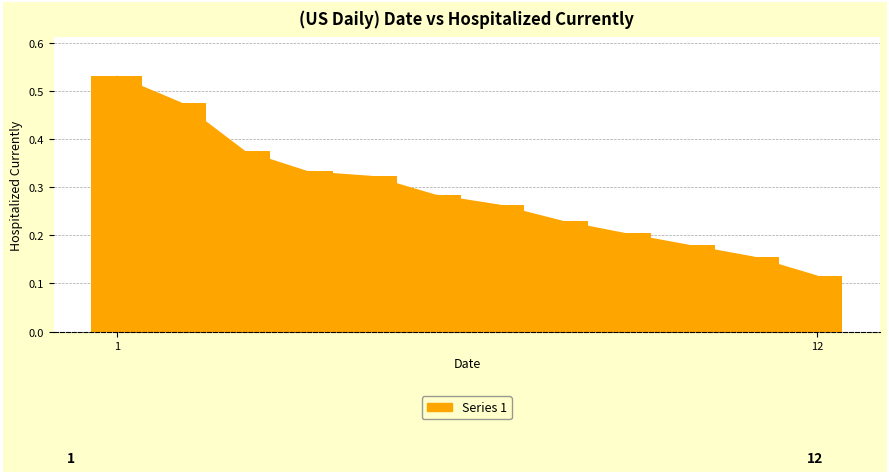

How many values are between 0 and 1?

12